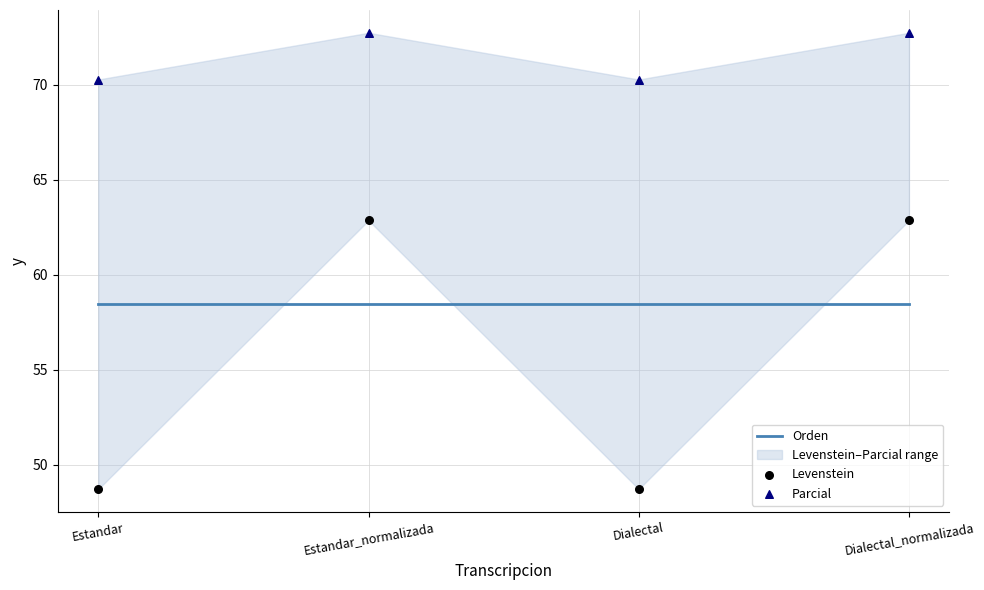

Is the value of Levenstein at Dialectal_normalizada greater than the value of Parcial at Dialectal?

No